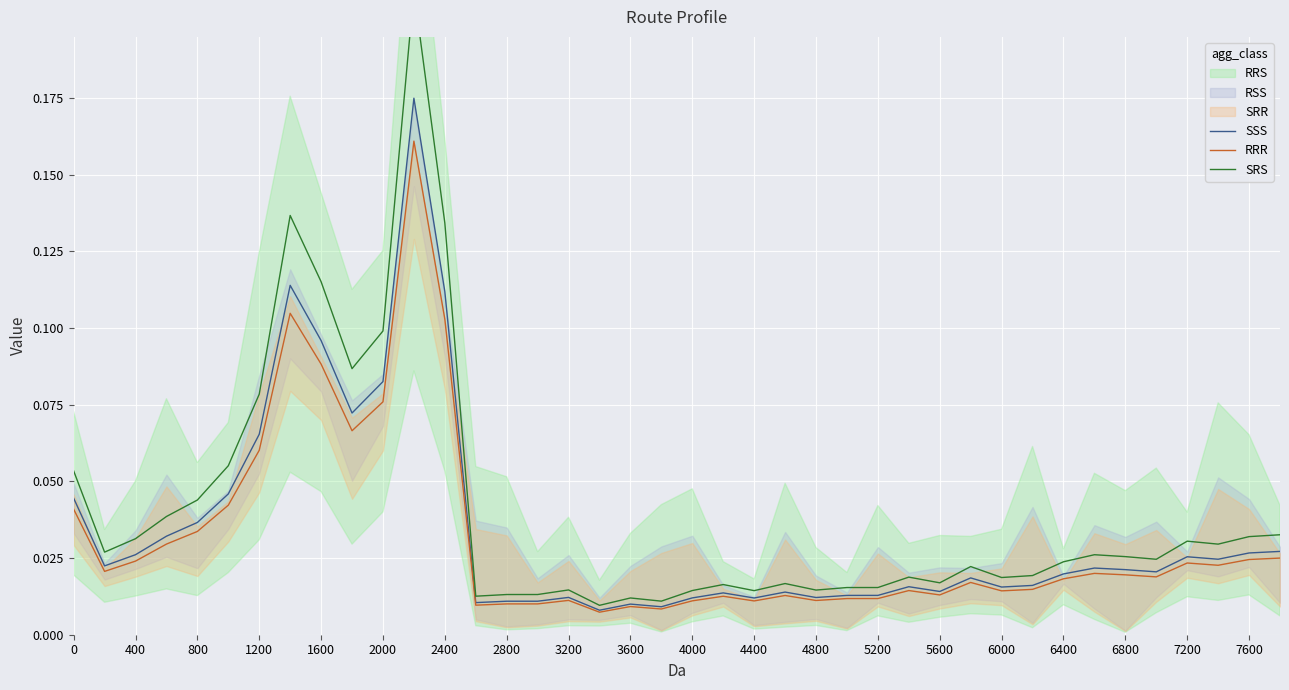

How many categories are shown in the chart?

40